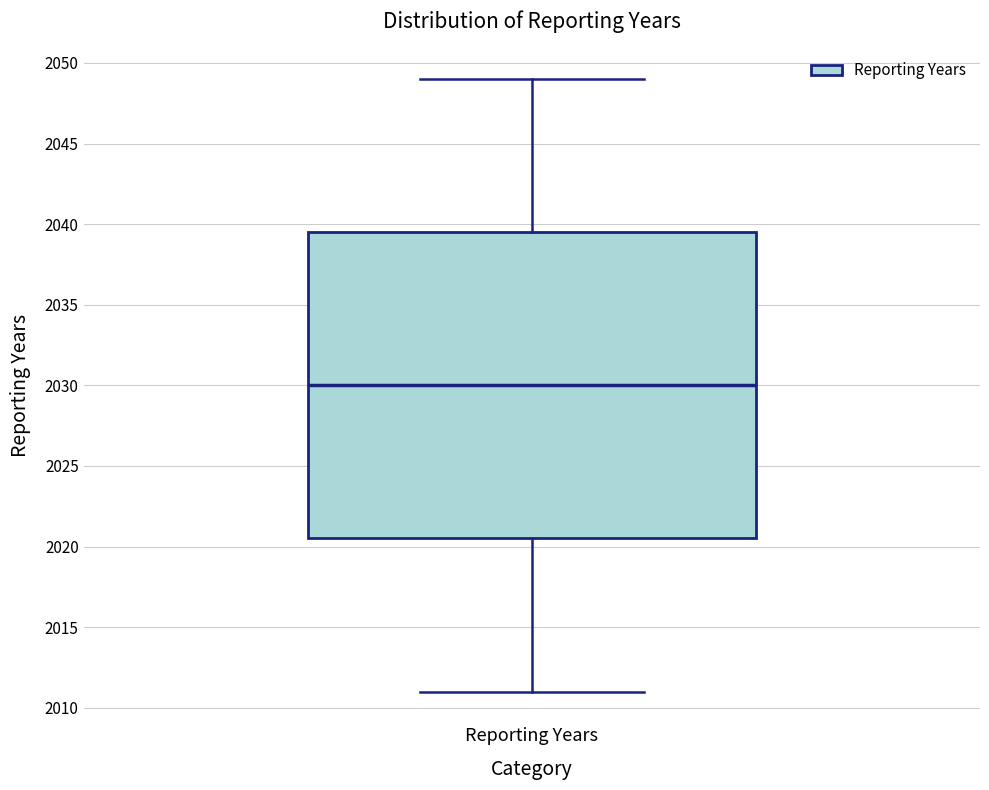

Where is the lower edge of the box for Reporting Years on the y-axis? The values are not printed on the chart, so give them approximately, as read against the axis.

2020.5